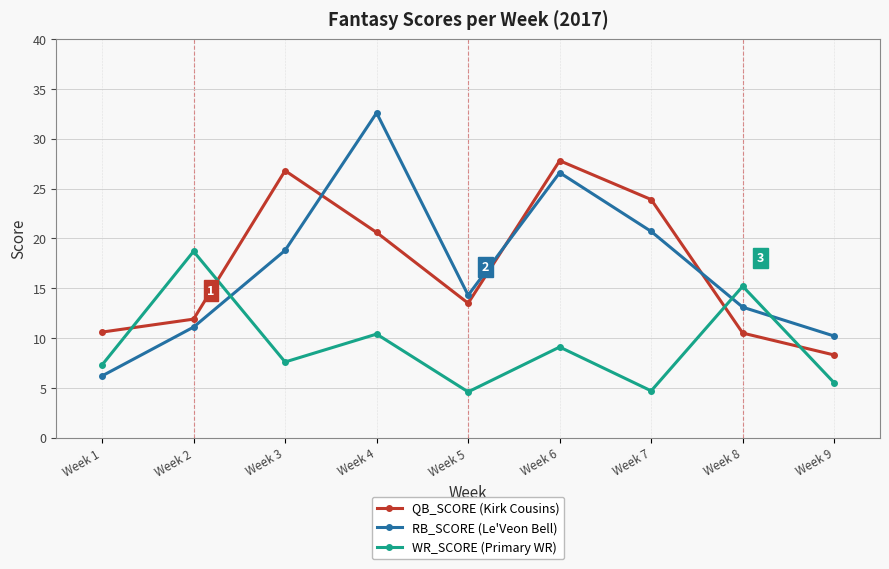

List the series in order of their peak value, lowest first.

WR_SCORE (Primary WR), QB_SCORE (Kirk Cousins), RB_SCORE (Le'Veon Bell)